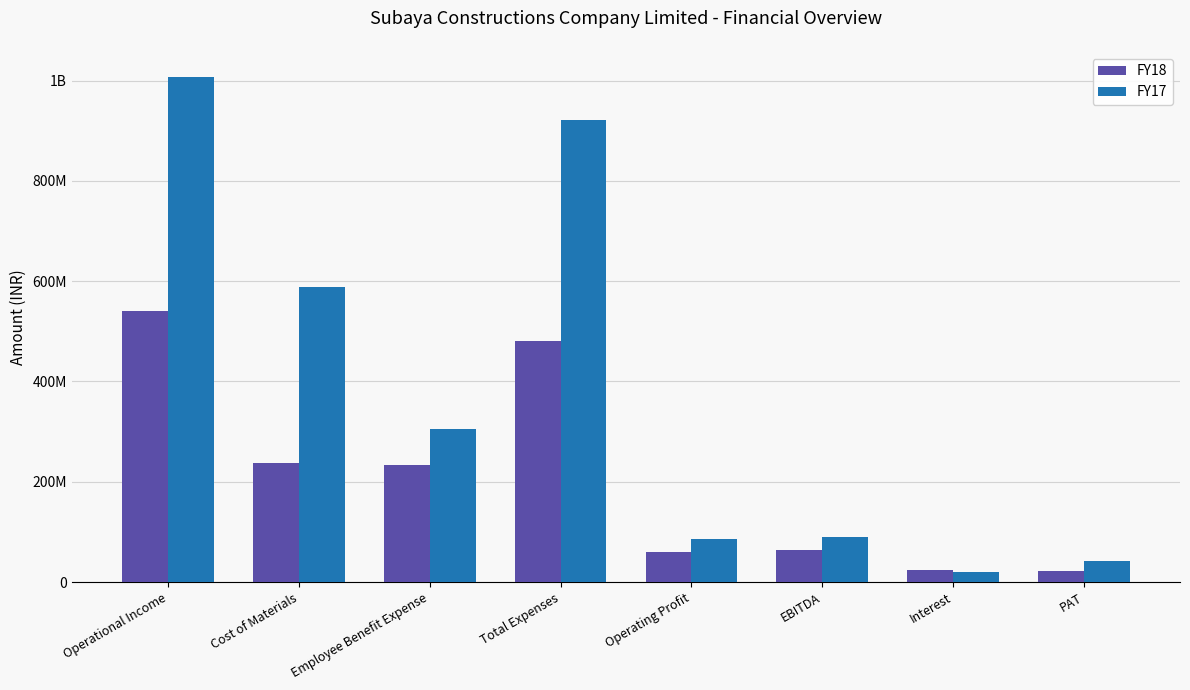

What is the value of the FY17 bar at the 5th from the left?

86654103